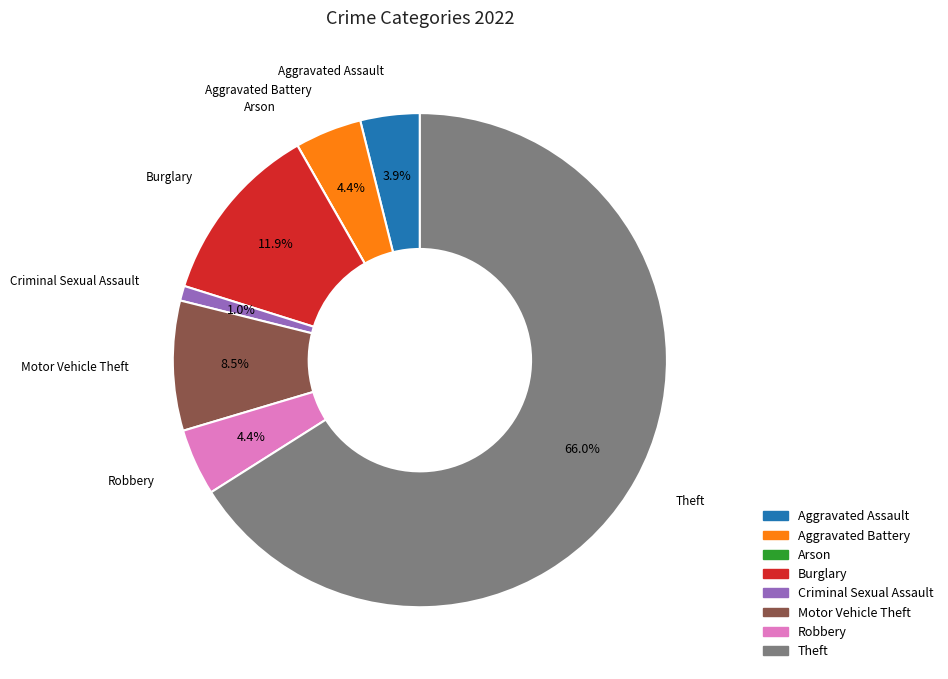

What is the ratio of the value at Aggravated Battery to the value at Robbery?

1.0